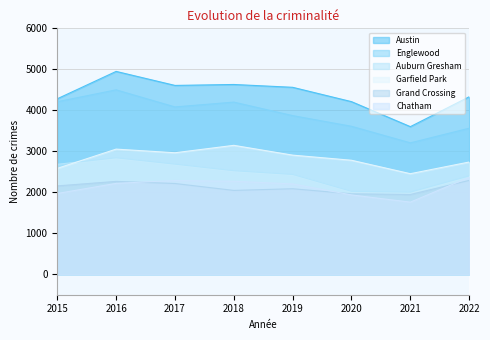

Does the chart have visible grid lines?

Yes